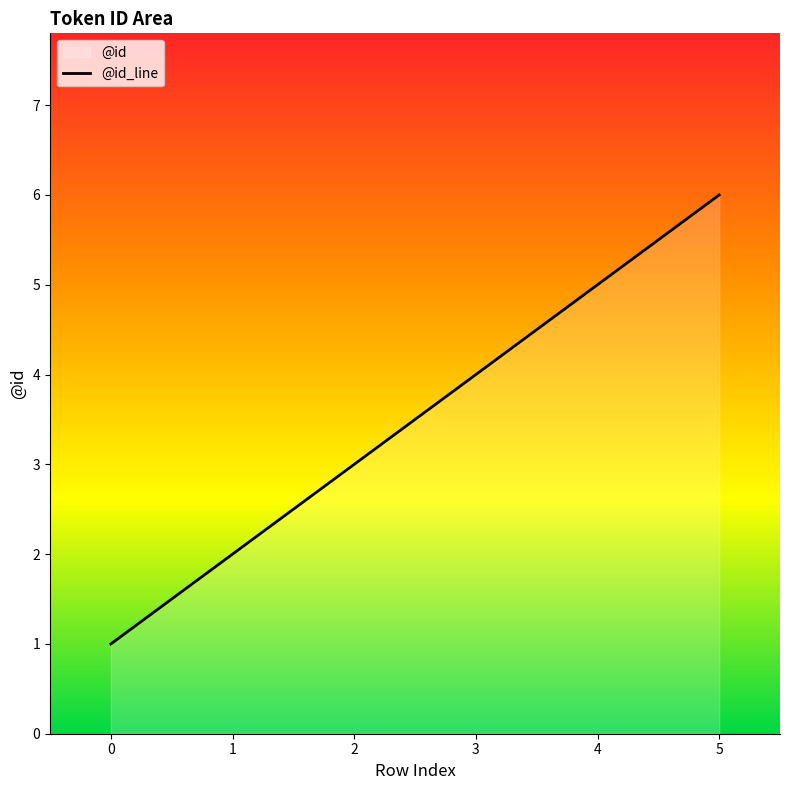

Which has a higher value, 1 or 2?

2